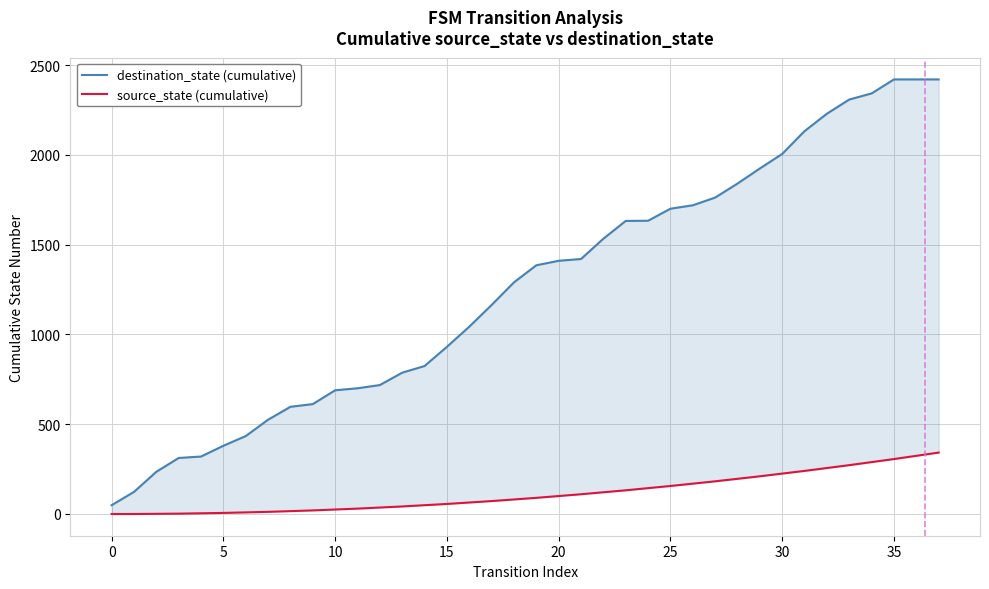

What is the highest value of the source_state (cumulative) series?

342